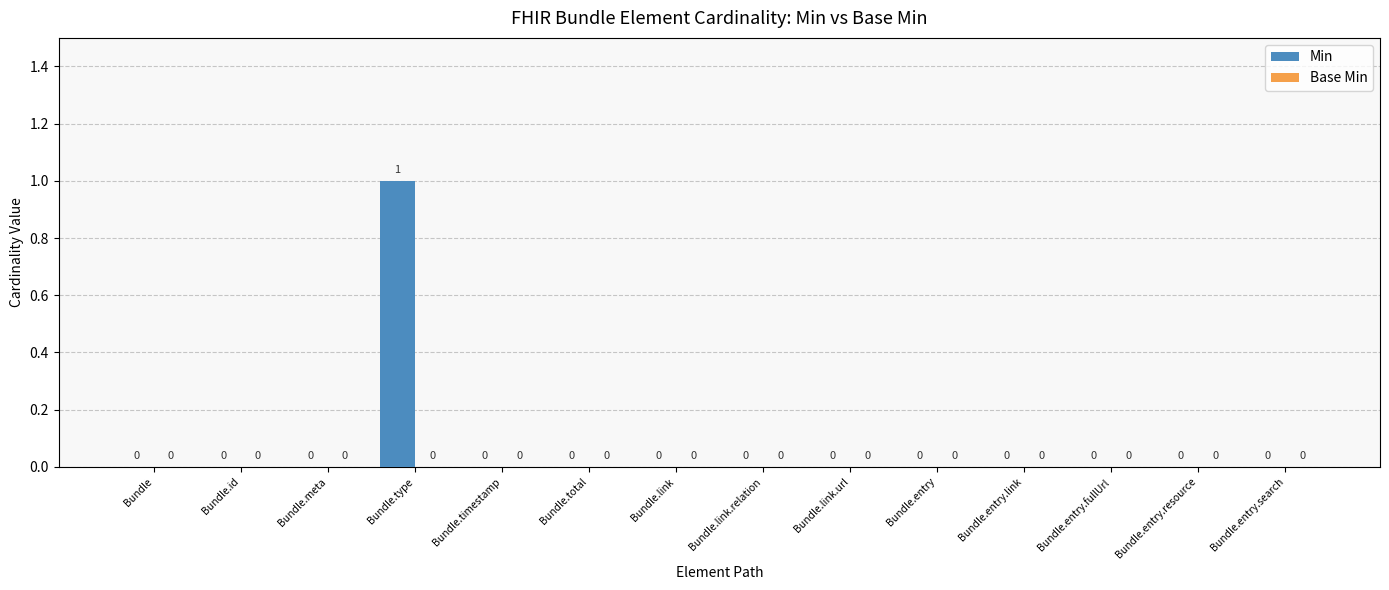

Is it true that the value at Bundle.entry.search is 0?

True